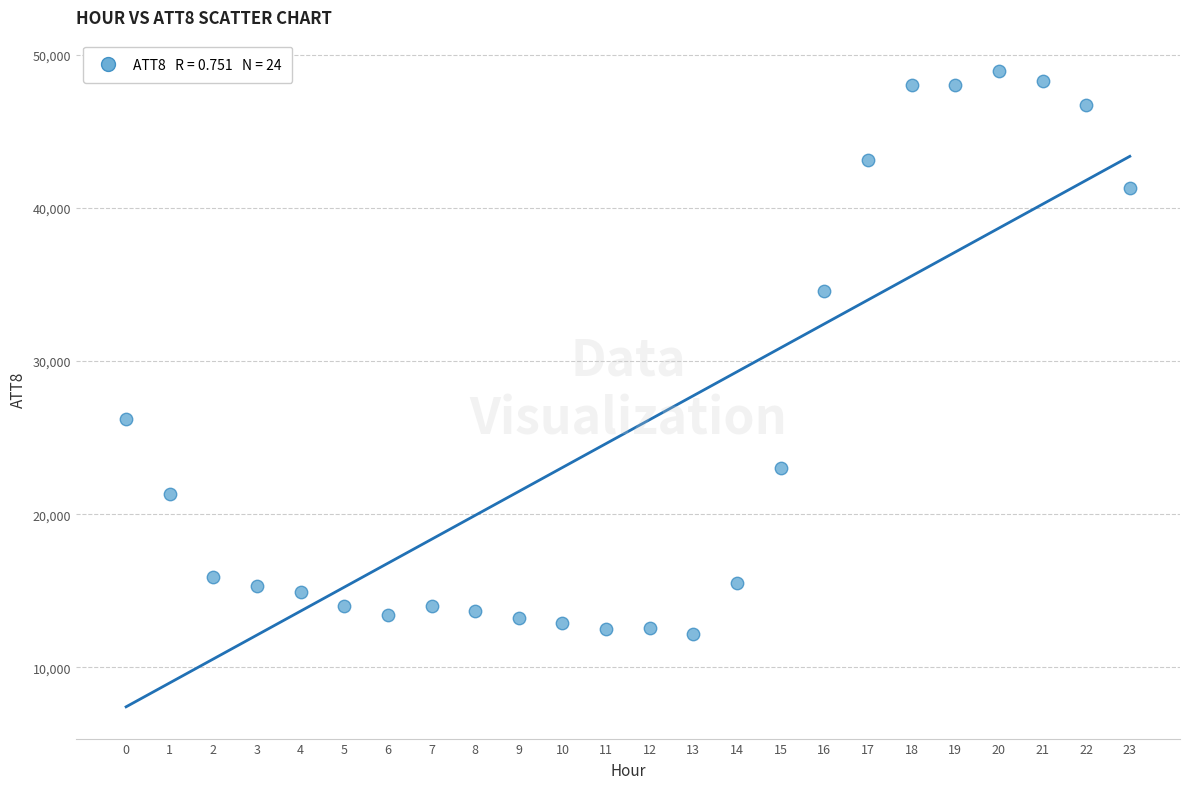

What is the range of Y values (max minus min)?

36700